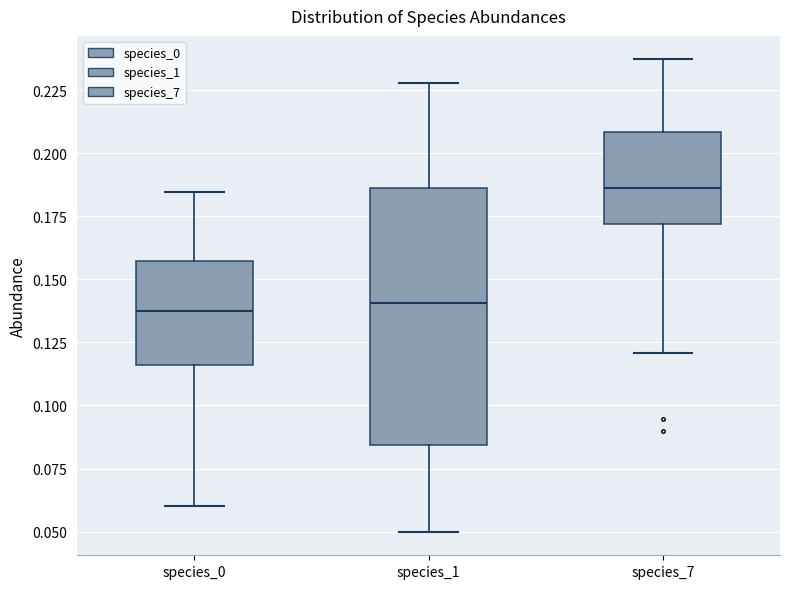

Reading left to right, read every box against the y-axis: the position of its median line, the range the box covers, and the ends of its whiskers. The values are not printed on the chart, so give them approximately, as read against the axis.

species_0: median 0.135, box 0.115 to 0.155, whiskers 0.060 to 0.185
species_1: median 0.140, box 0.085 to 0.185, whiskers 0.050 to 0.230
species_7: median 0.185, box 0.170 to 0.210, whiskers 0.120 to 0.235